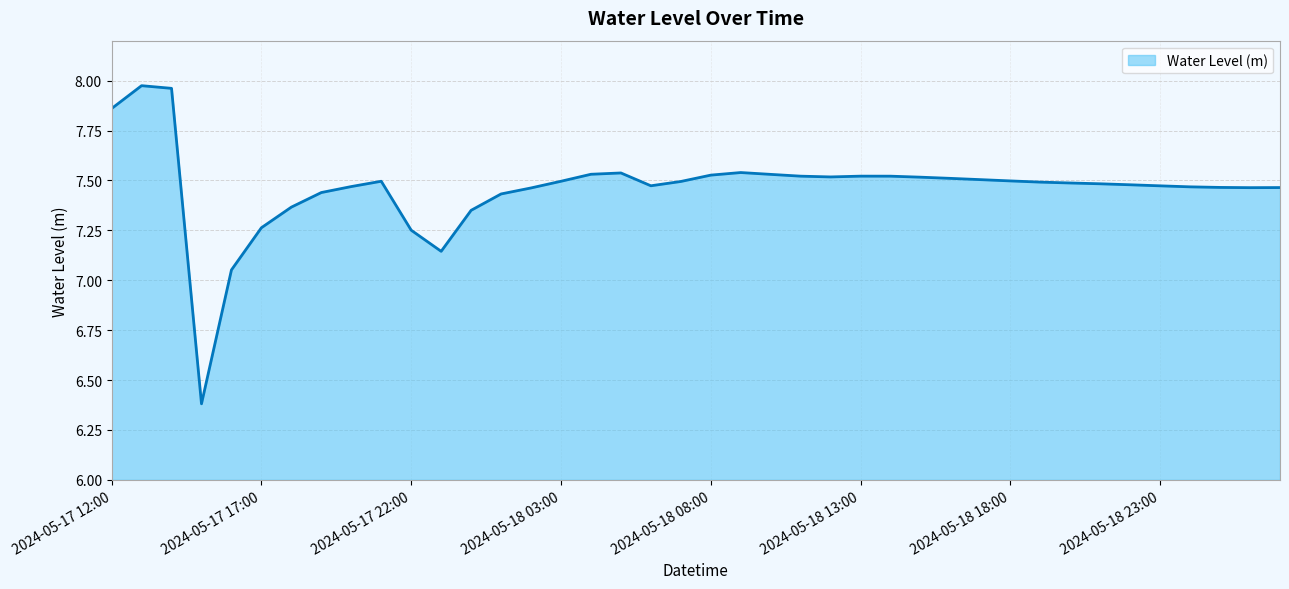

What is the minimum value shown in the chart?

6.4